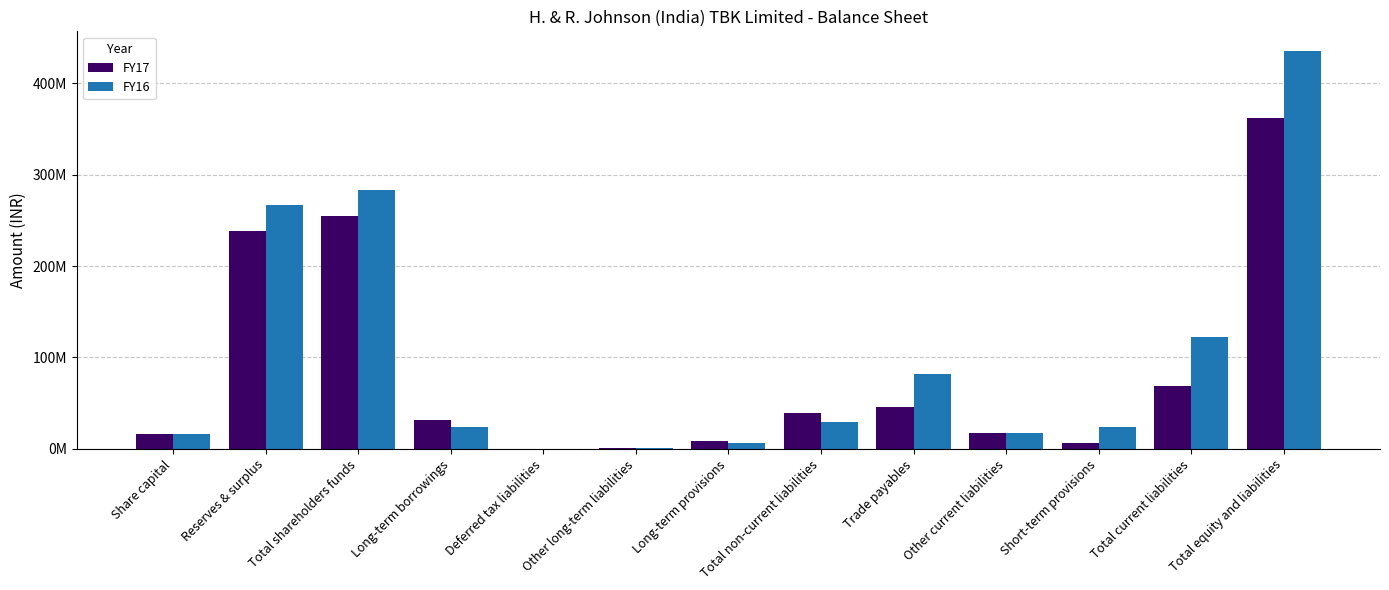

What are all the series names shown in the legend?

FY17, FY16